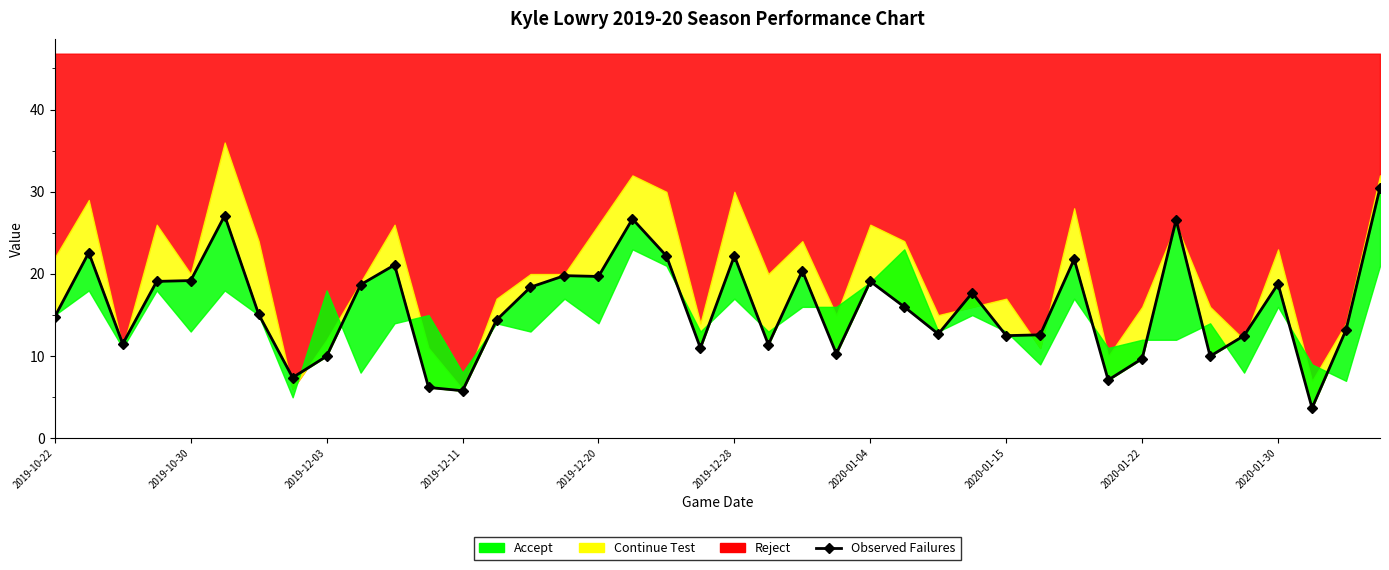

Between 2019-12-28 and 35, which is larger?

2019-12-28